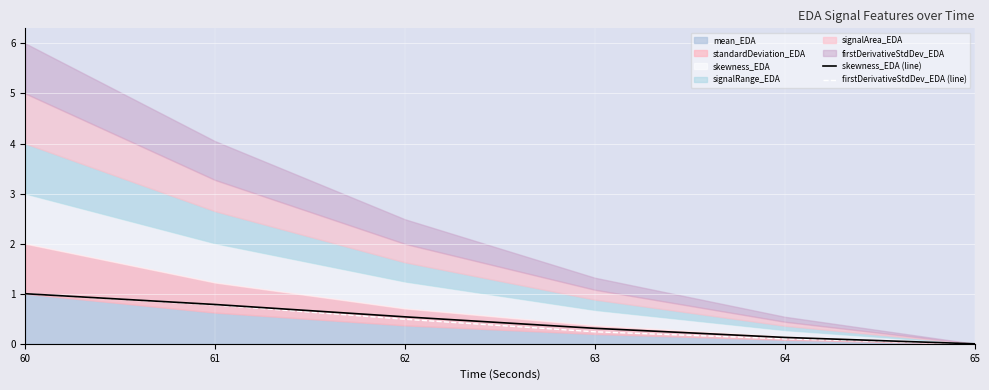

True or false: skewness_EDA (line) has a value of 0.1 at 64.

True